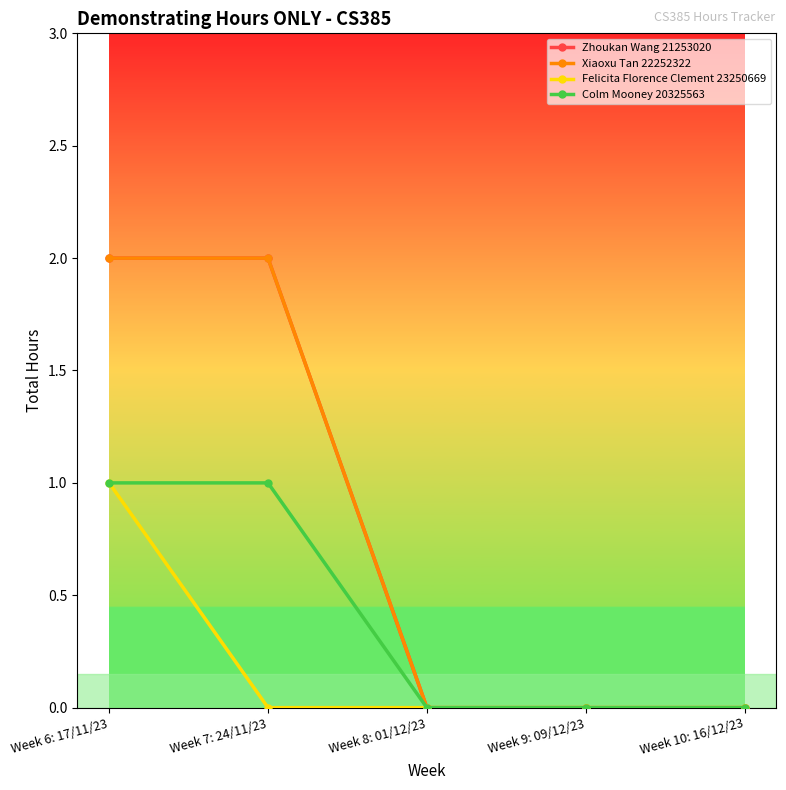

True or false: Zhoukan Wang 21253020 and Xiaoxu Tan 22252322 cross at least once.

False